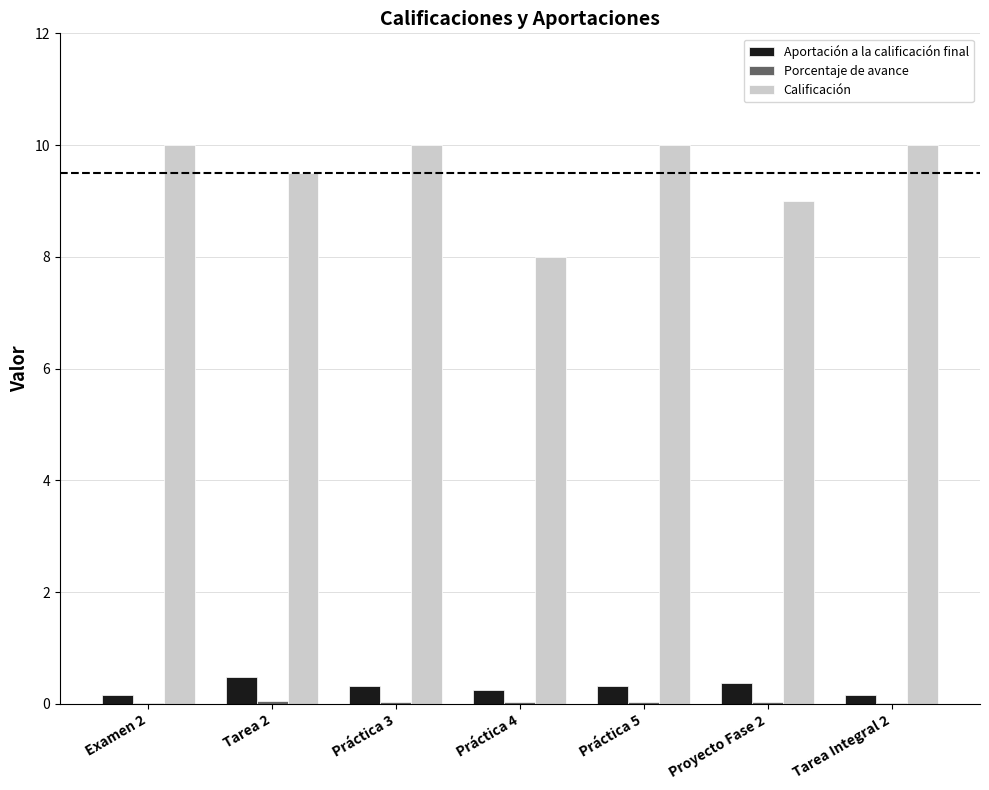

The Calificación series shows 10.0 at Examen 2. True or false?

True